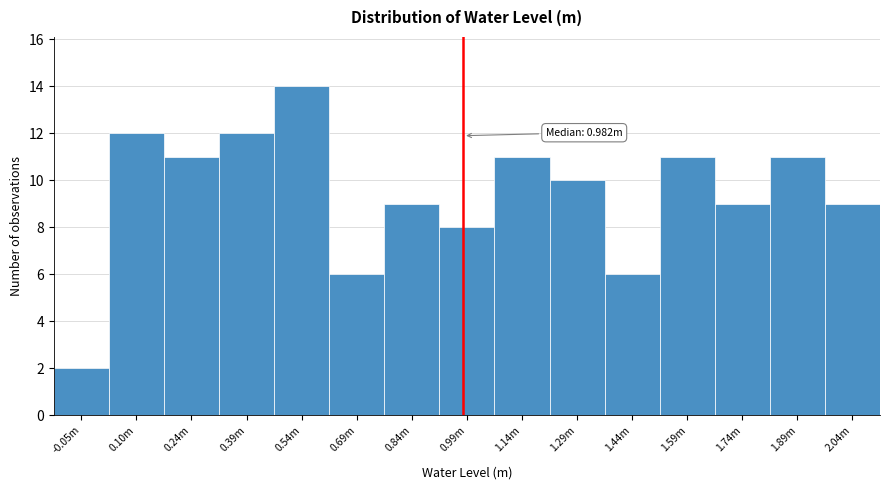

Reading right to left, transcribe all the data shown in this chart.

2.04m=9	1.89m=11	1.74m=9	1.59m=11	1.44m=6	1.29m=10	1.14m=11	0.99m=8	0.84m=9	0.69m=6	0.54m=14	0.39m=12	0.24m=11	0.10m=12	-0.05m=2